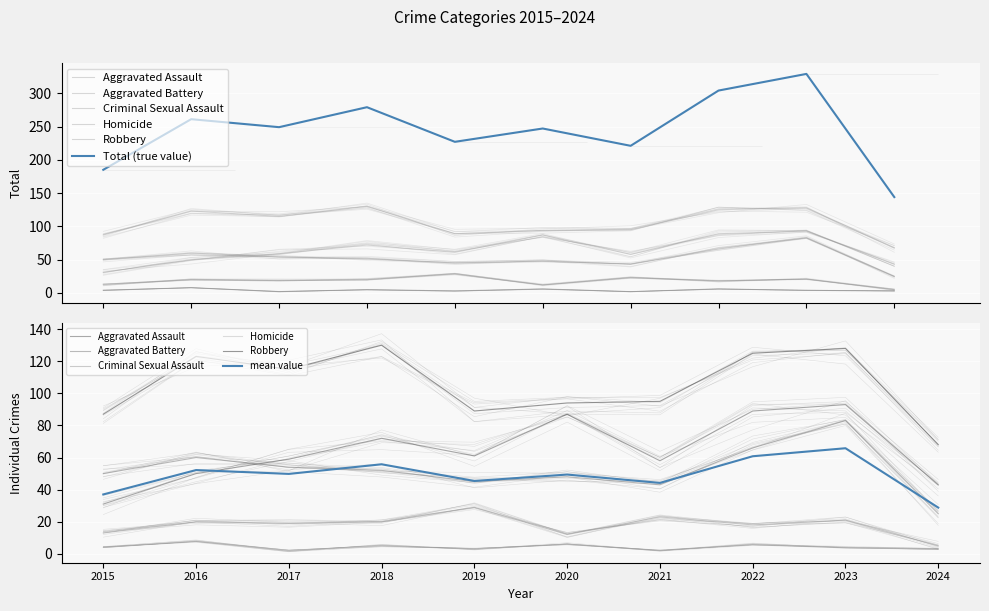

At which label is Total closest to 236?

2019